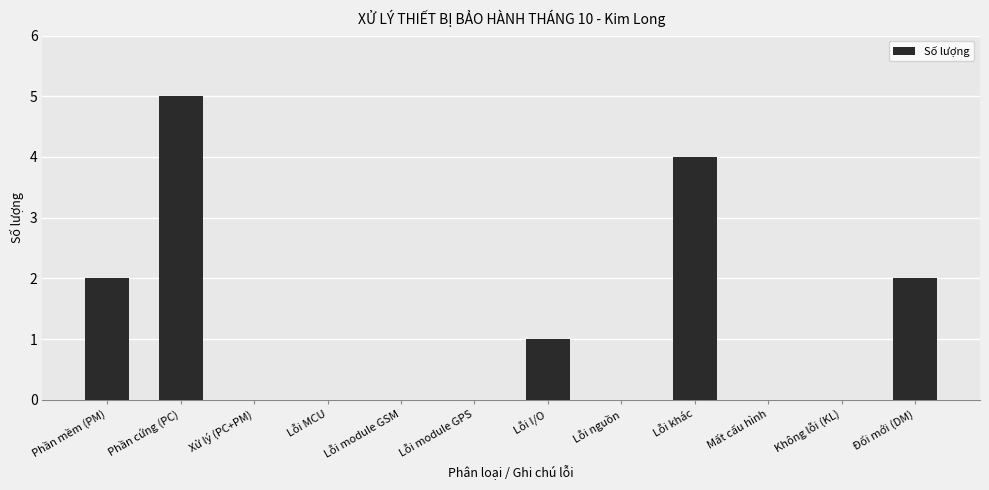

What is the sum of all values?

14